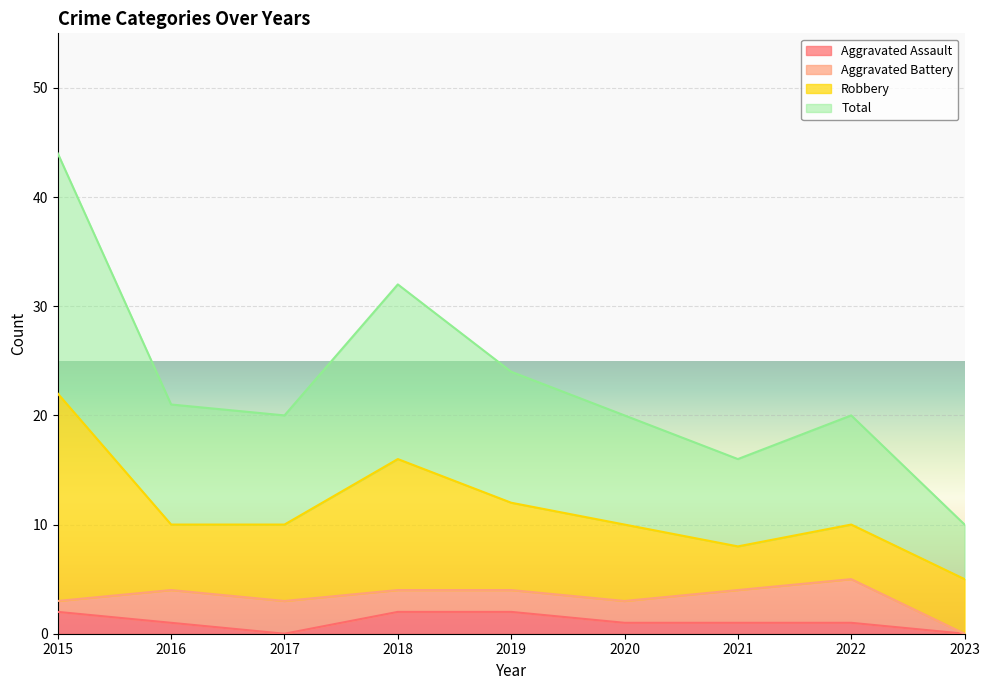

Where is the first local minimum for Total?

2017